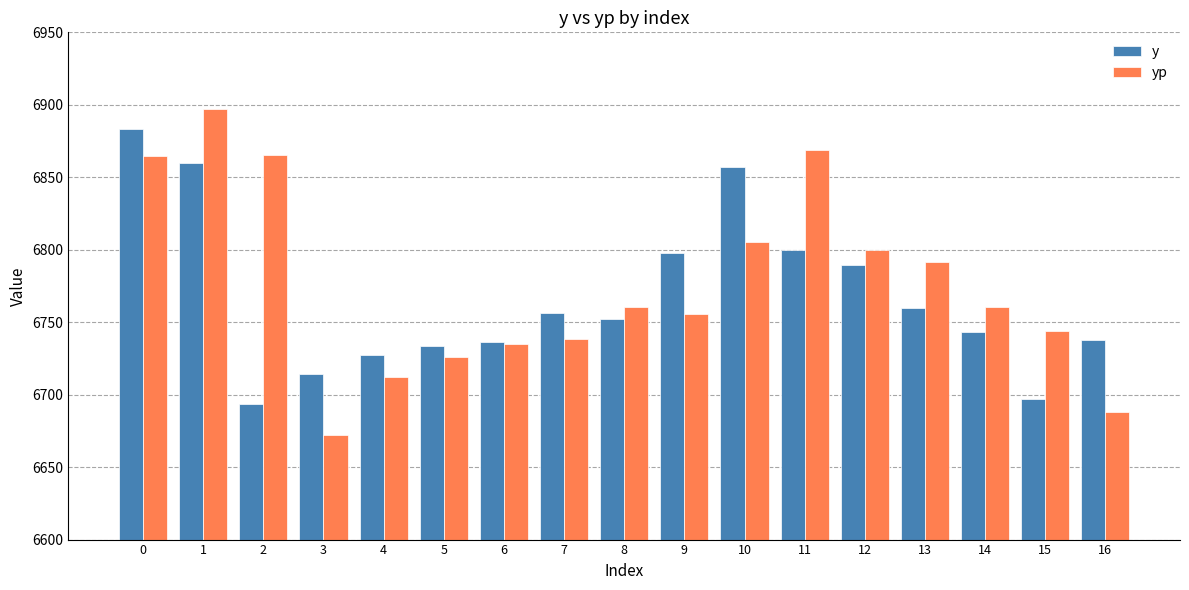

What value does the yp series have at 12?

6800.1